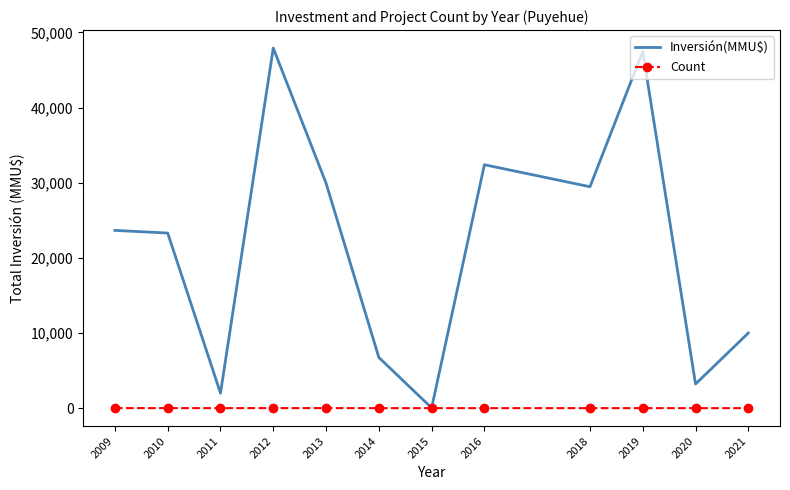

How many distinct data groups are displayed?

2